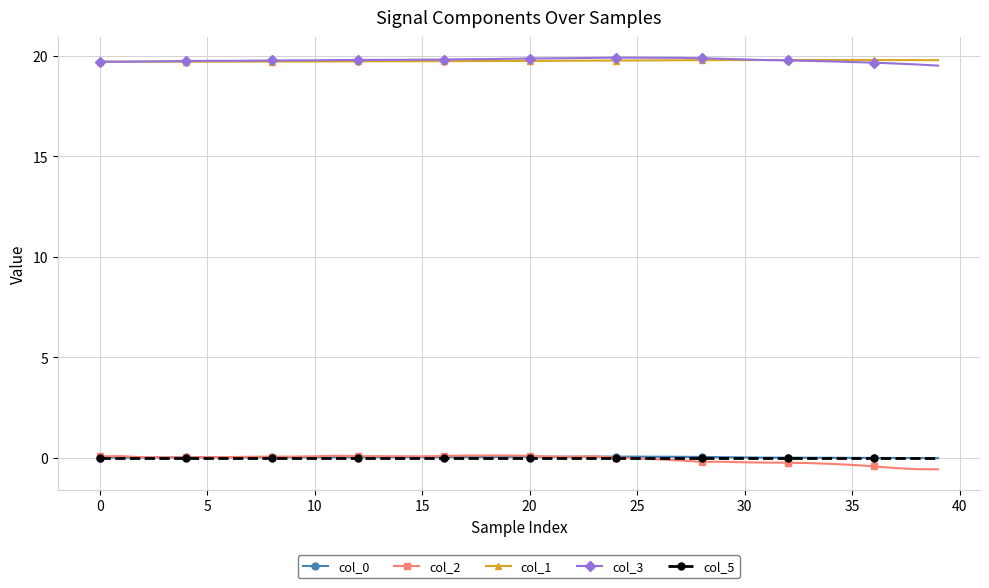

What is the greatest value displayed?

19.9